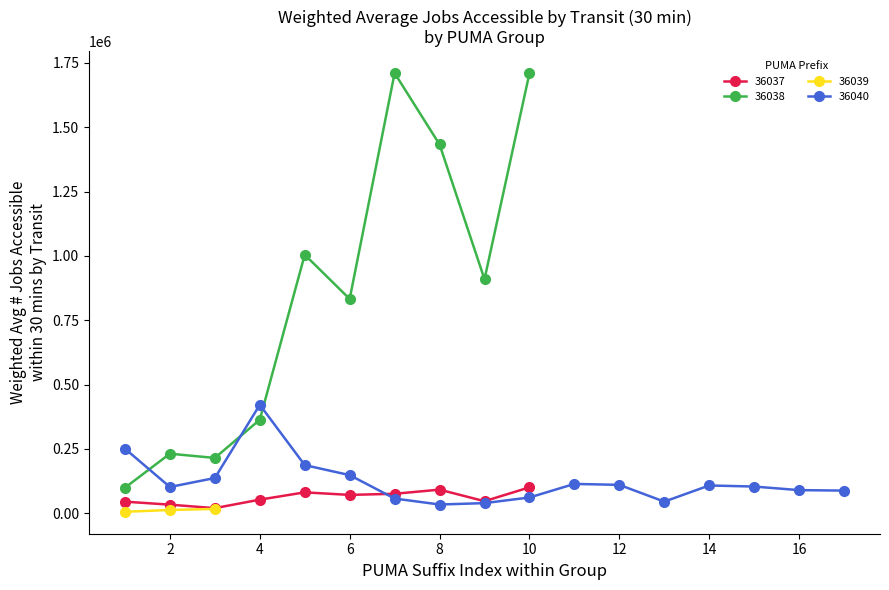

What is the ratio of the value at 3603808 to the value at 3603901?

235.3